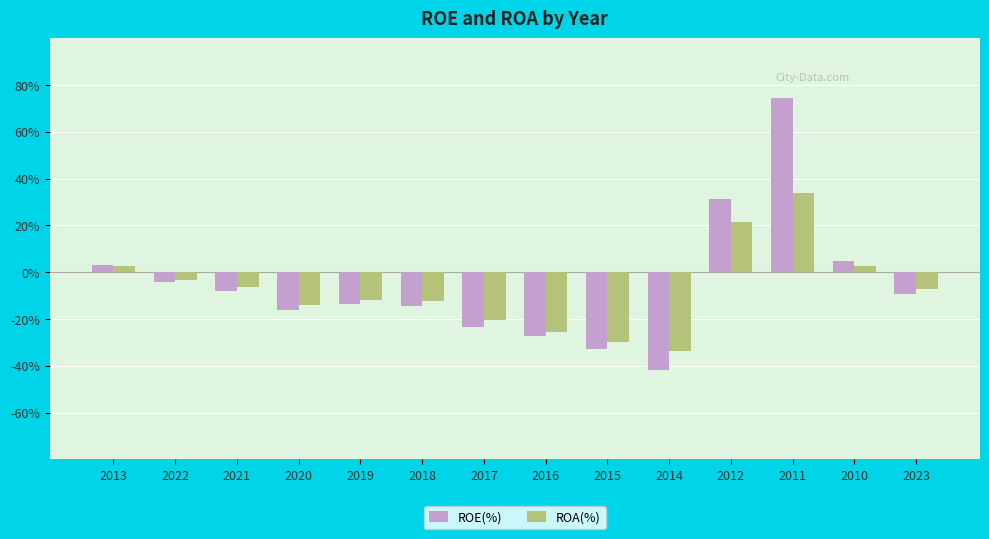

How many groups of bars are there?

14